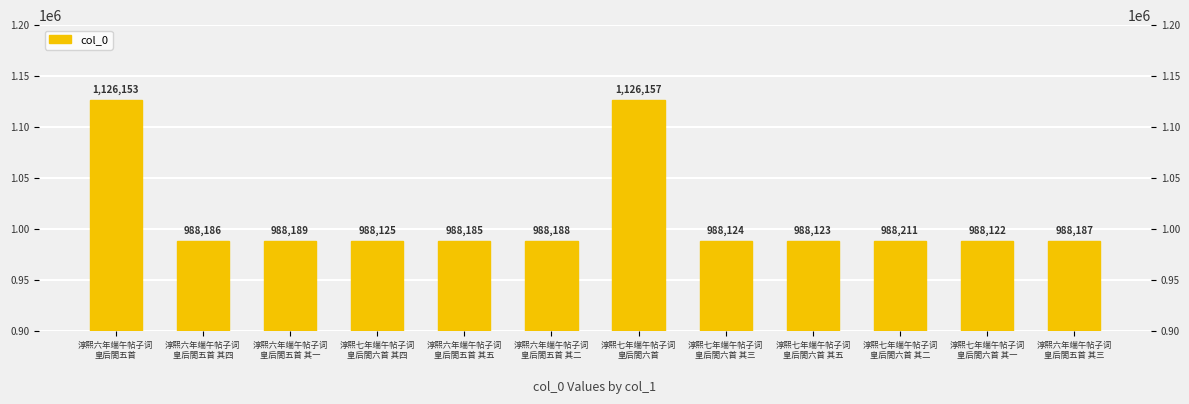

Reading left to right, extract all data points from this chart.

淳熙六年端午帖子词
皇后閤五首=1126153	淳熙六年端午帖子词
皇后閤五首 其四=988186	淳熙六年端午帖子词
皇后閤五首 其一=988189	淳熙七年端午帖子词
皇后閤六首 其四=988125	淳熙六年端午帖子词
皇后閤五首 其五=988185	淳熙六年端午帖子词
皇后閤五首 其二=988188	淳熙七年端午帖子词
皇后閤六首=1126157	淳熙七年端午帖子词
皇后閤六首 其三=988124	淳熙七年端午帖子词
皇后閤六首 其五=988123	淳熙七年端午帖子词
皇后閤六首 其二=988211	淳熙七年端午帖子词
皇后閤六首 其一=988122	淳熙六年端午帖子词
皇后閤五首 其三=988187